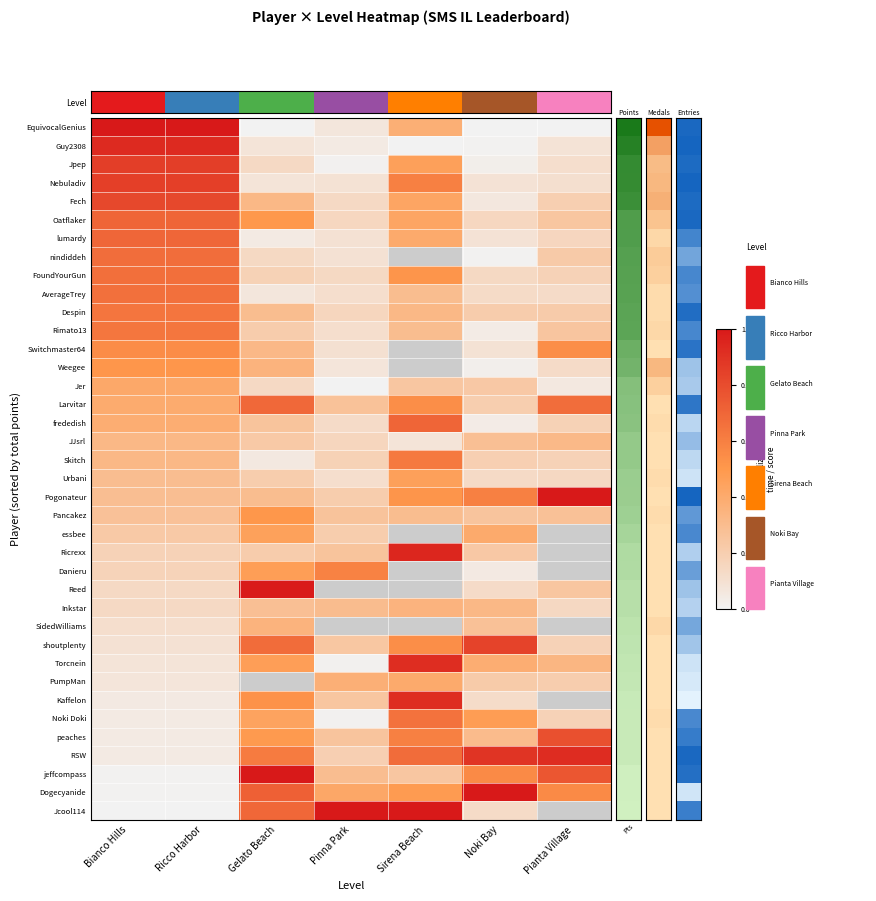

At which label is Jcool114 closest to 0?

Bianco Hills